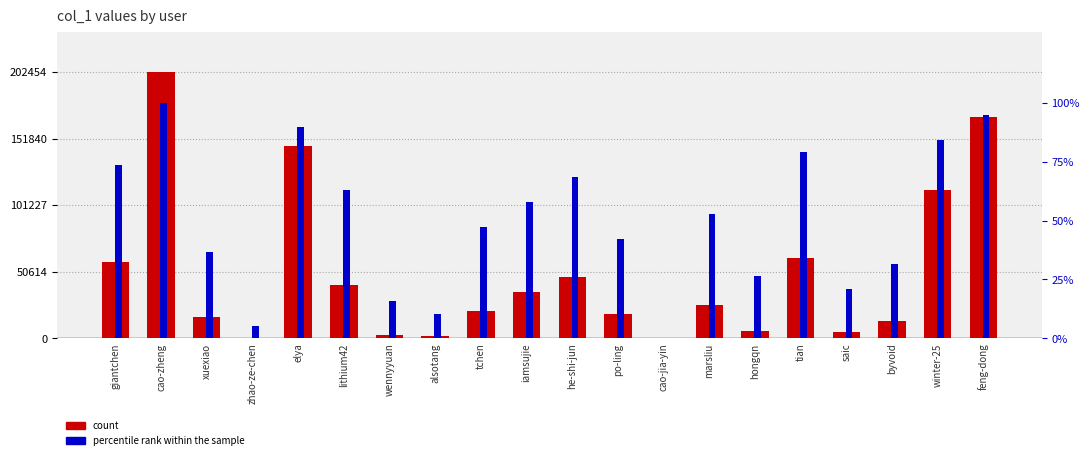

What is the difference between the highest and lowest values at hongqn?

5528.7